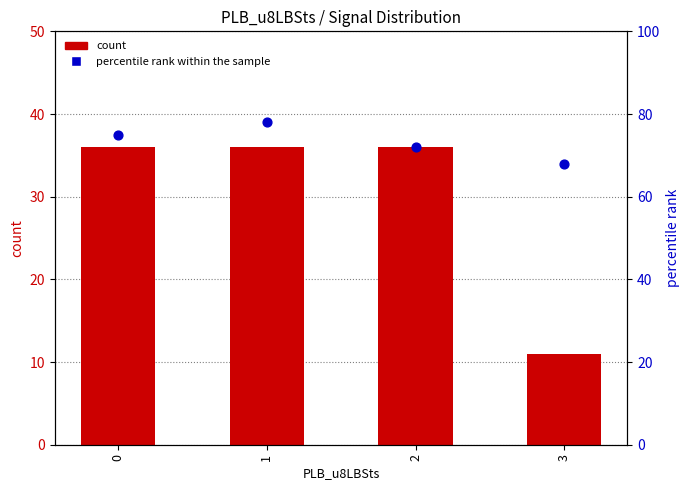

Which series contains the highest Y value?

percentile rank within the sample